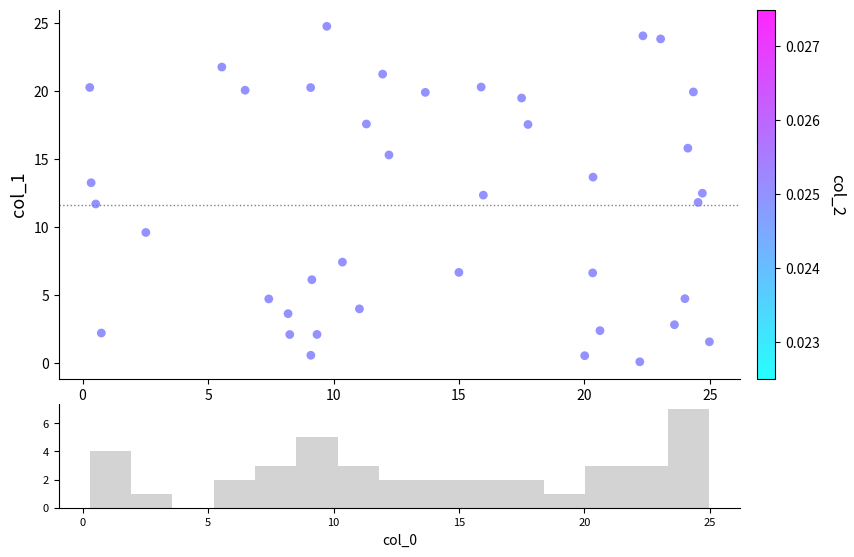

What is the range of X values (max minus min)?

24.7